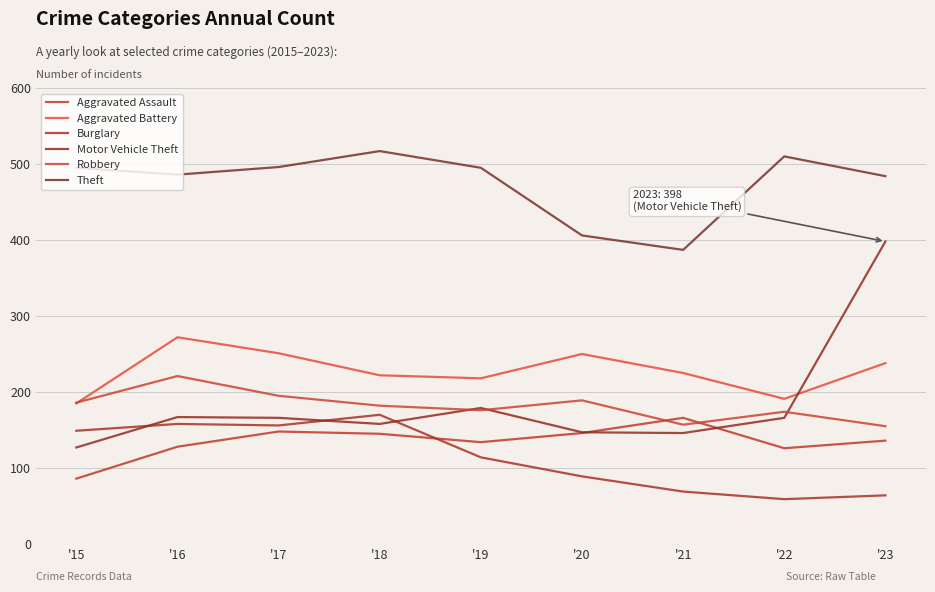

Is this an area chart (filled region under the line)?

No